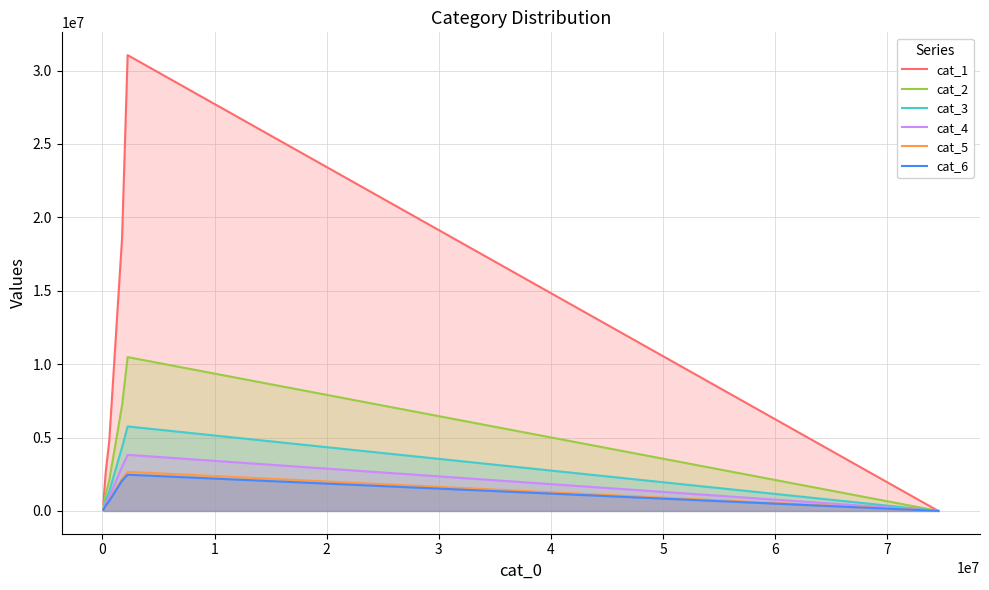

Which series has the largest range (max minus min)?

cat_1